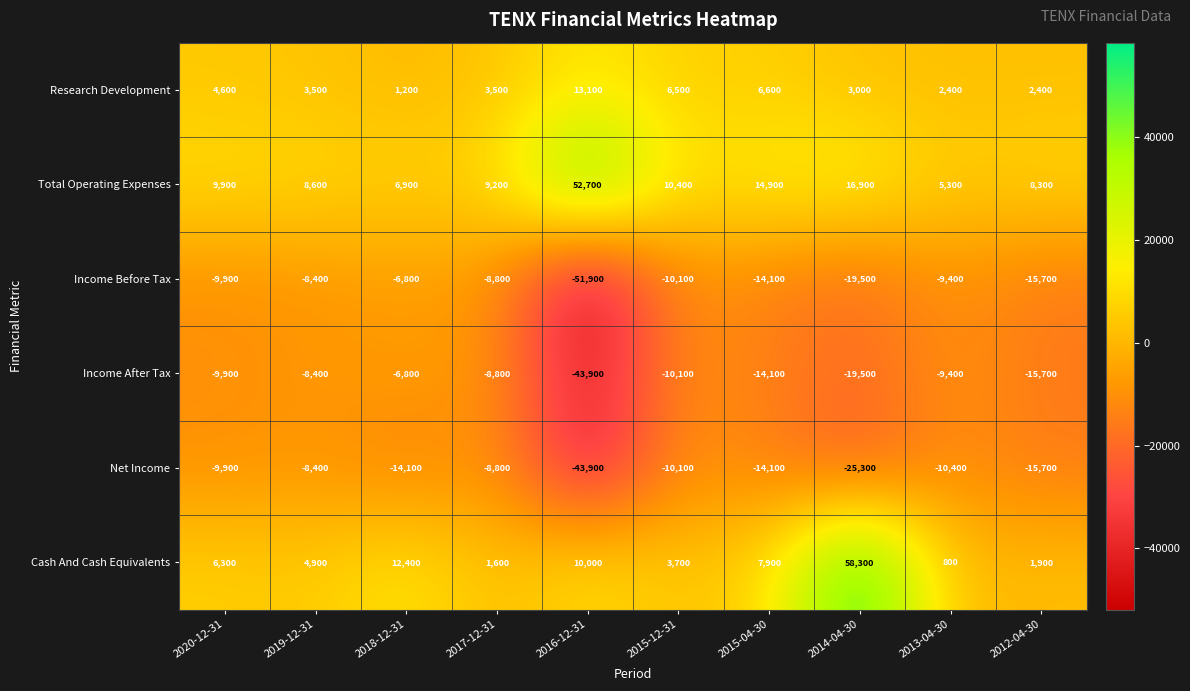

What is the total value across all series at 2014-04-30?

13900